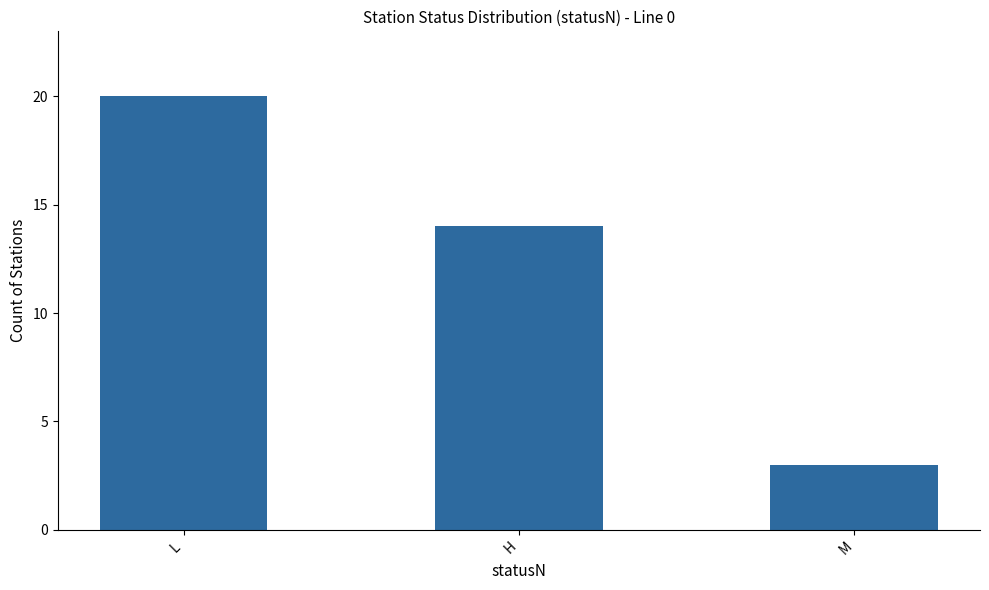

How many categories are shown in the chart?

3